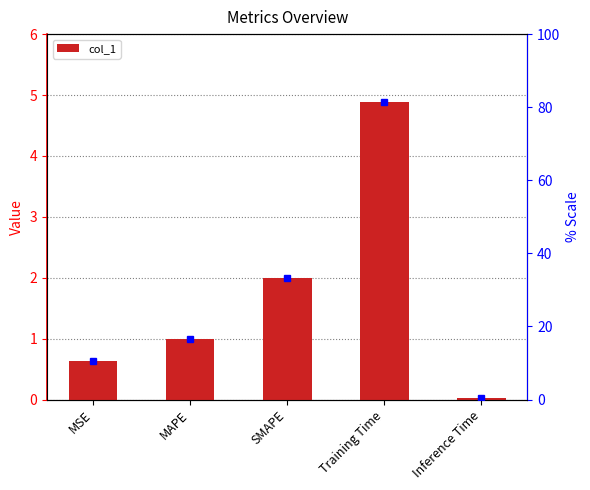

What is the sum of all values?

8.5